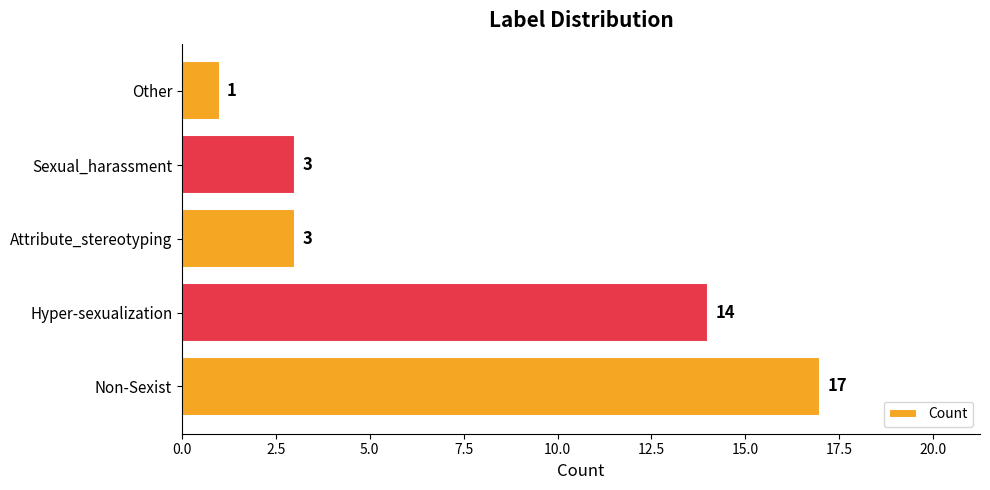

Reading bottom to top, extract all data points from this chart.

Non-Sexist=17	Hyper-sexualization=14	Attribute_stereotyping=3	Sexual_harassment=3	Other=1